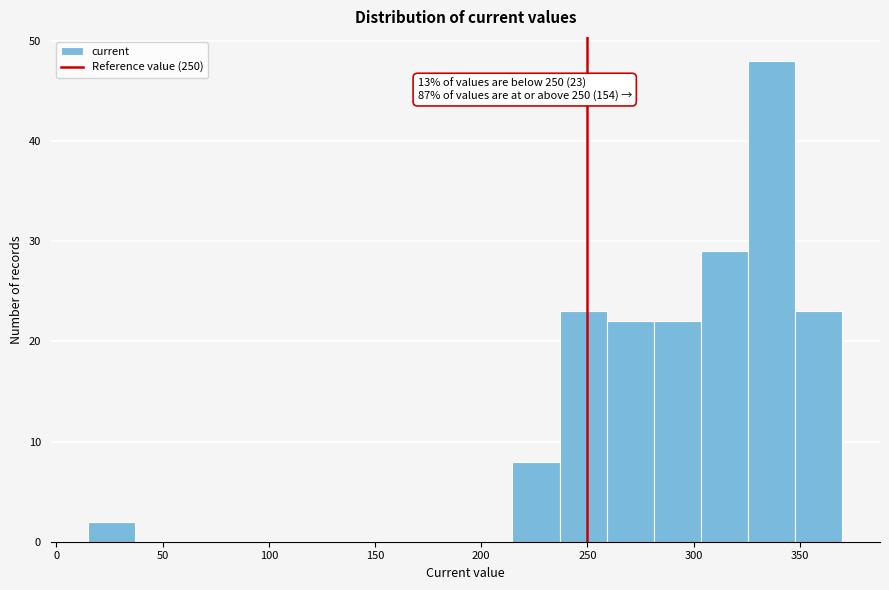

Over which range of the x-axis is the bar tallest?

325 to 350